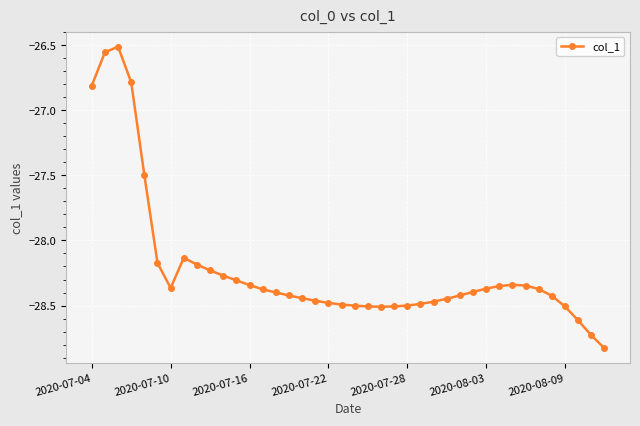

What is the maximum value shown in the chart?

-26.5